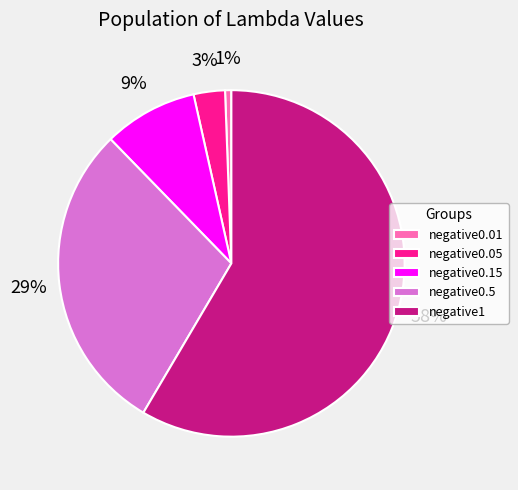

True or false: negative0.5 accounts for 19% of the total.

False